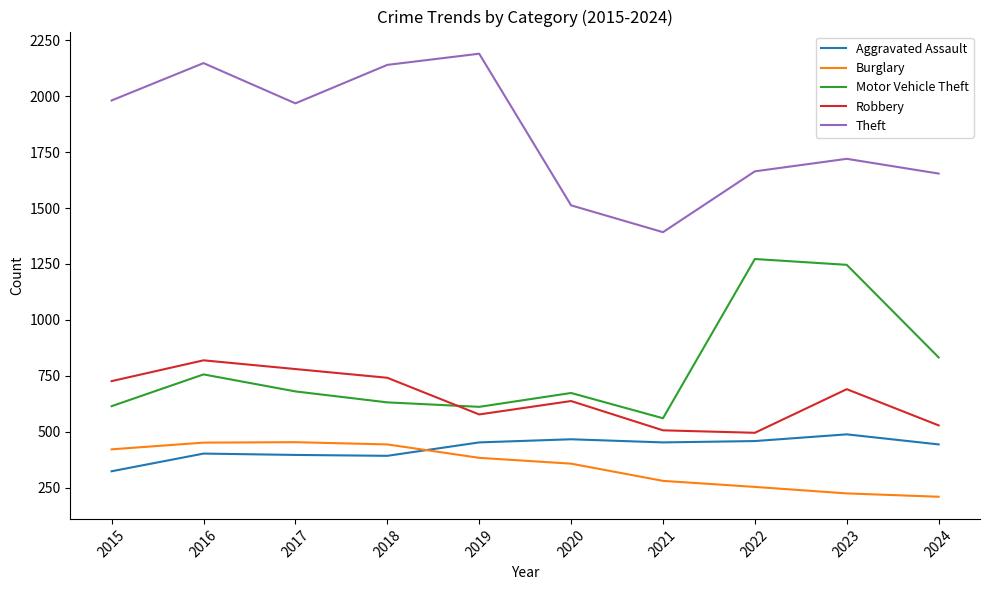

What is the difference between the maximum and minimum values in the Motor Vehicle Theft series?

712